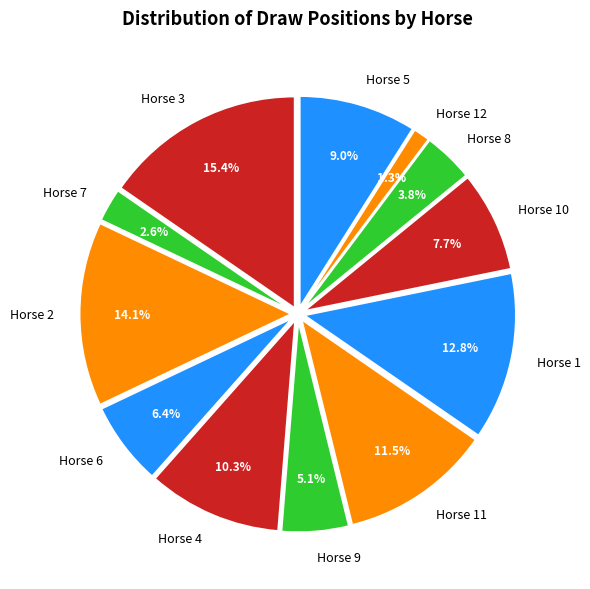

What is the largest slice in the pie chart?

Horse 3